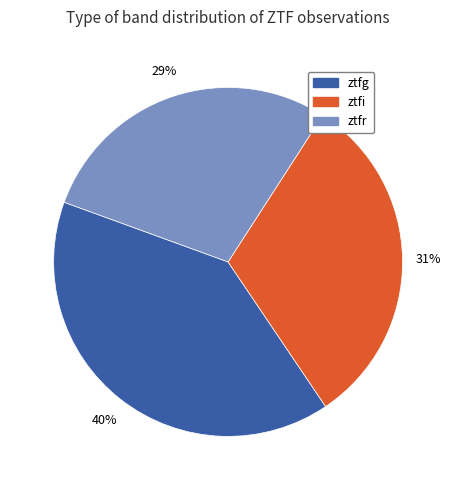

Is it true that ztfg is 40% of the pie?

True